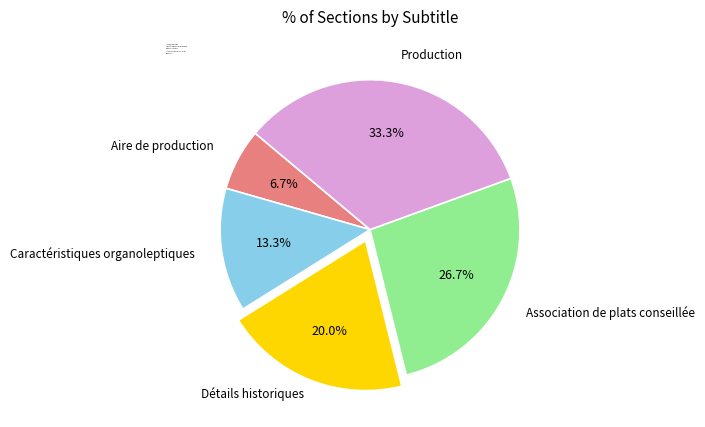

Does Aire de production account for over 50% of the chart?

No